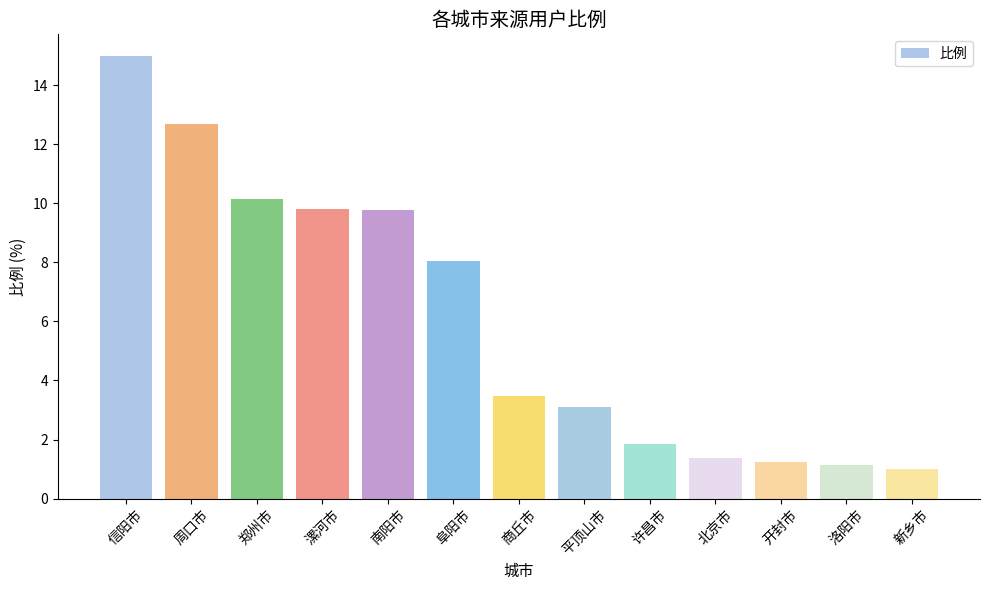

What is the difference between the maximum and minimum values?

14.0